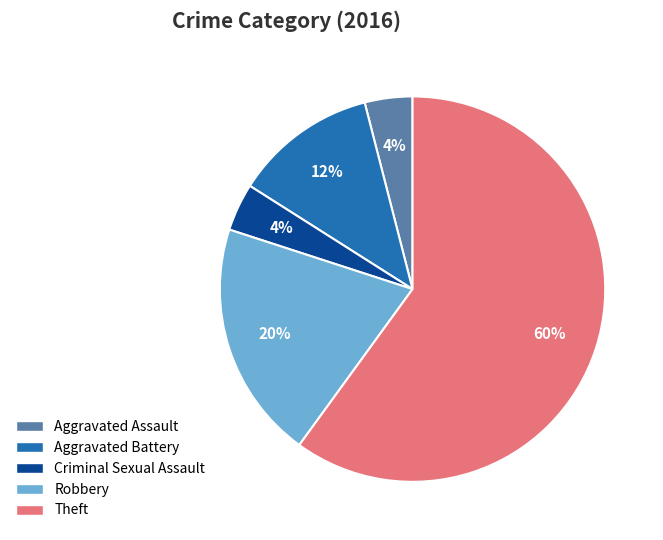

Is there any slice that represents more than half of the pie?

Yes